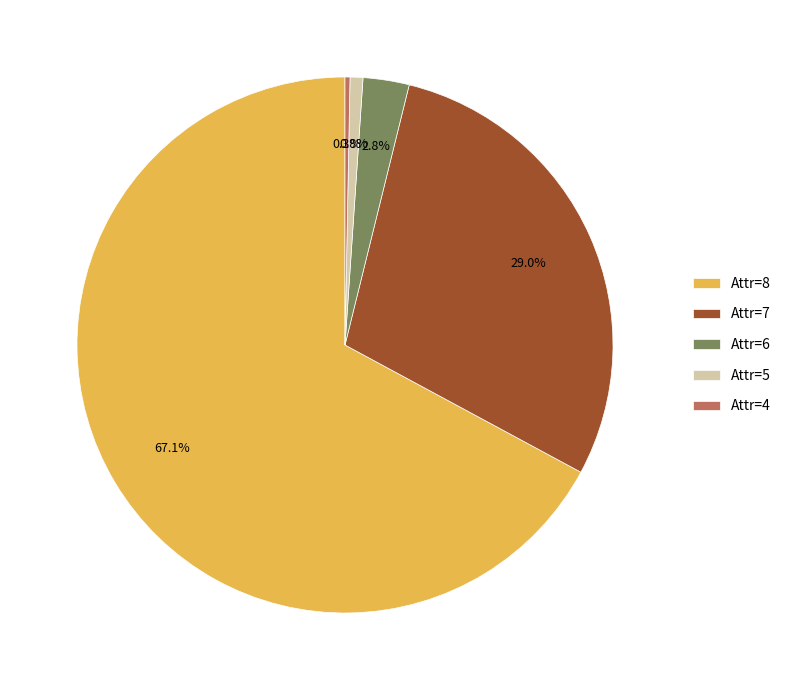

Which has a higher value, Attr=8 or Attr=4?

Attr=8